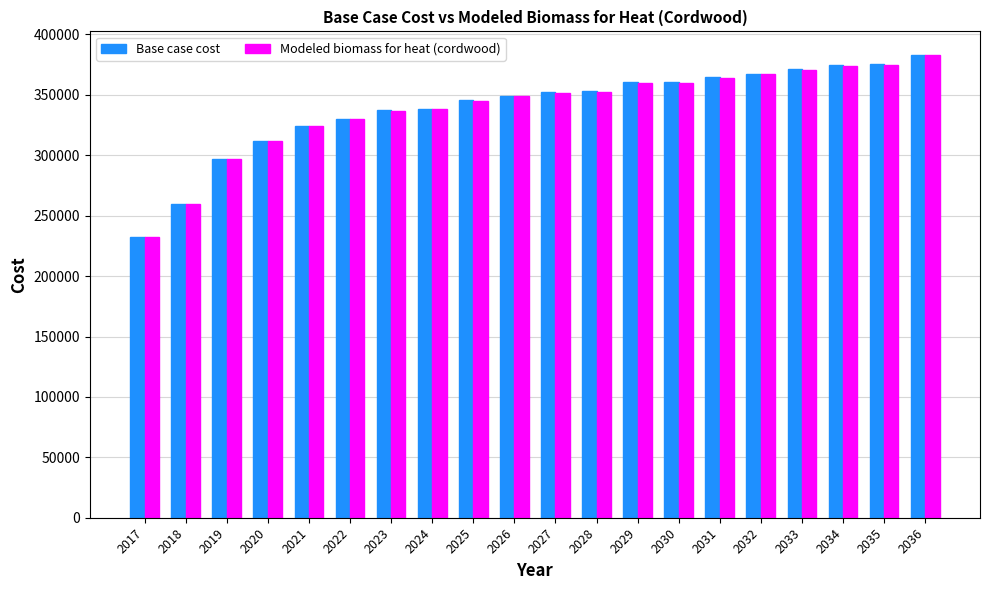

What is the spread (max minus min) of values at 2033?

669.5